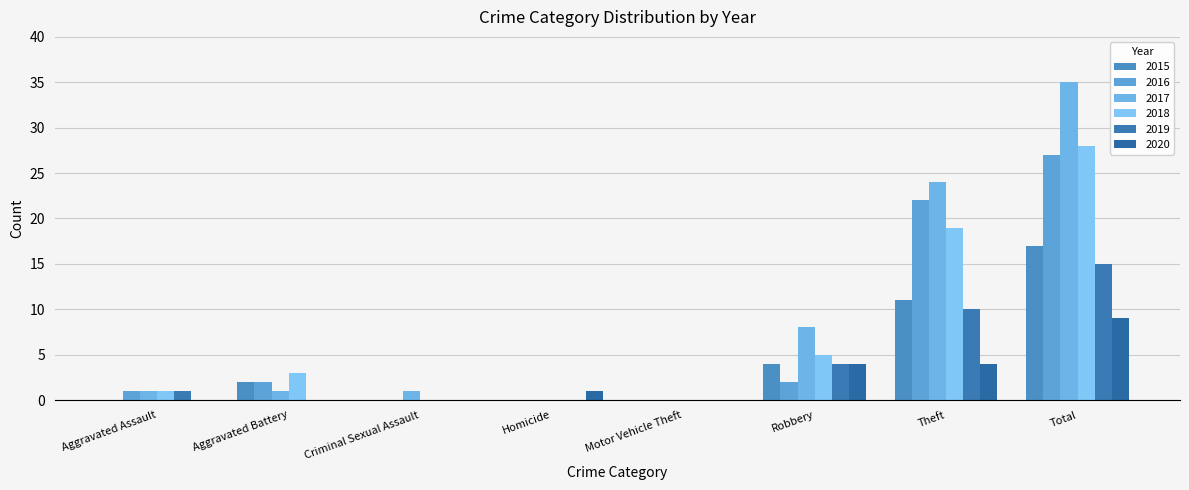

What position from the right is Motor Vehicle Theft?

4